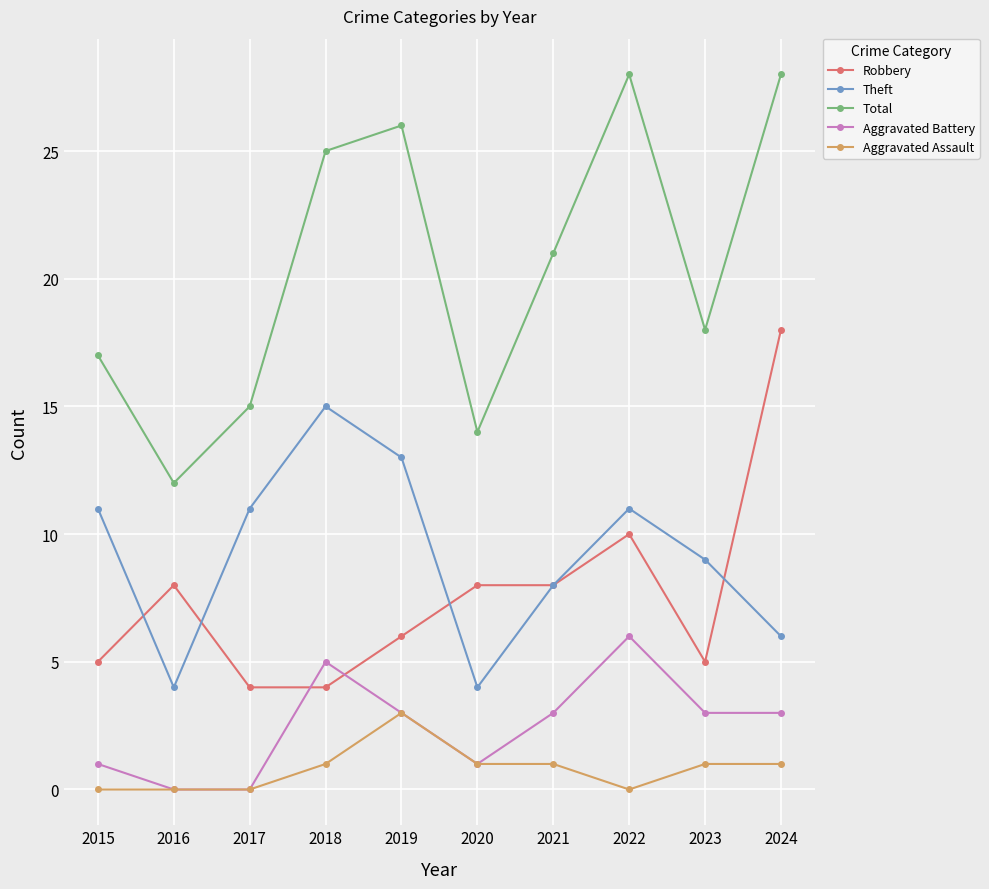

At 2018, list the series in order from largest to smallest.

Total, Theft, Aggravated Battery, Robbery, Aggravated Assault